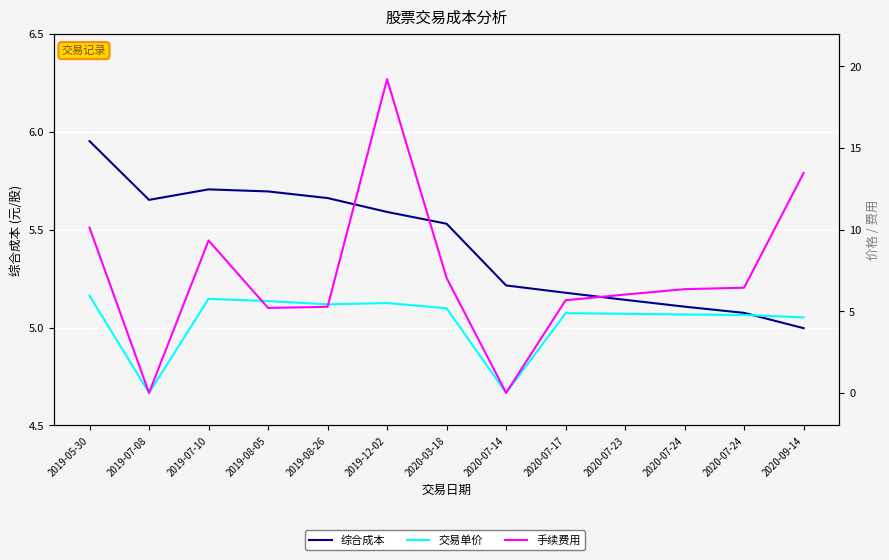

What is the label of the 7th point from the left?

2020-03-18